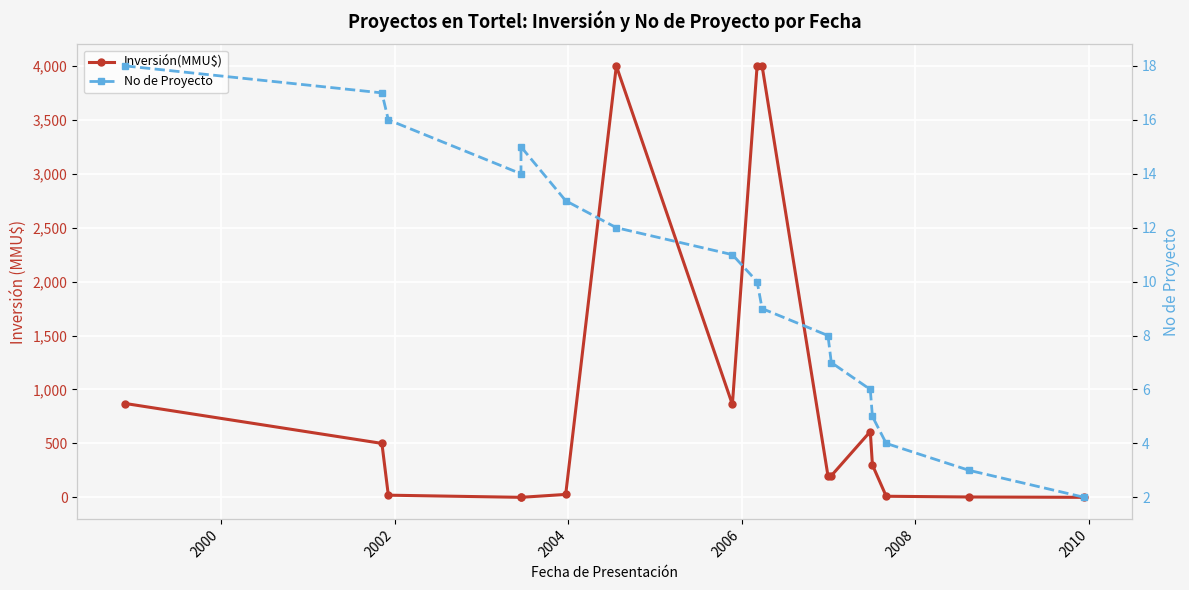

True or false: No de Proyecto has a value of 14.4 at 8.

False